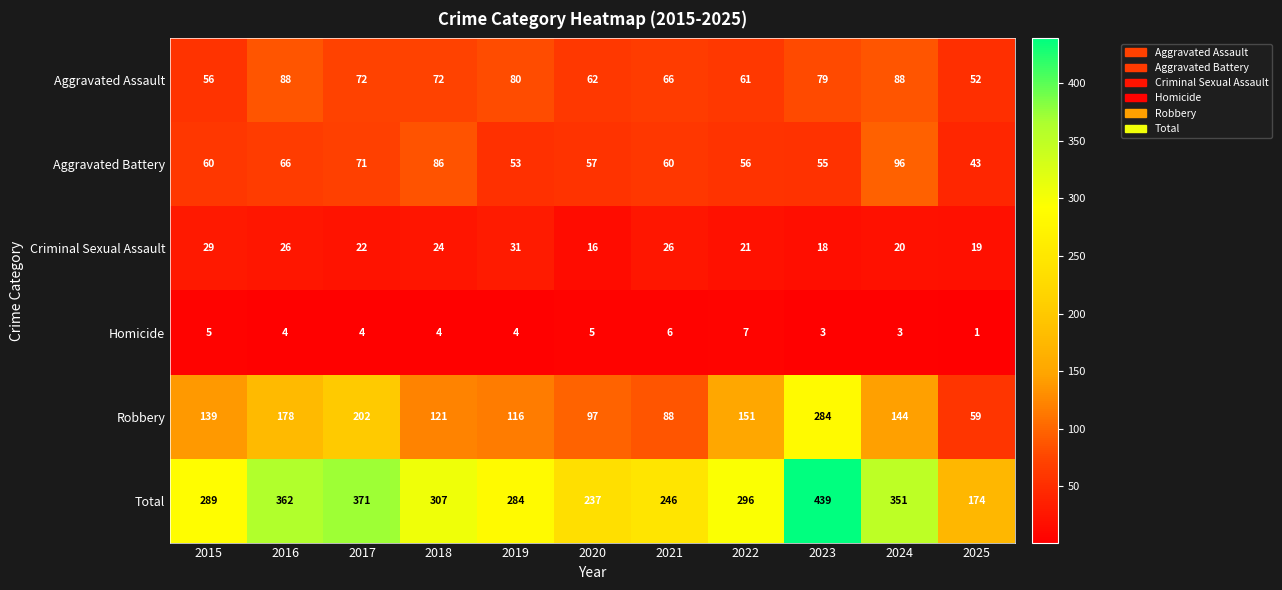

The value of Homicide at 2016 is 4. True or false?

True